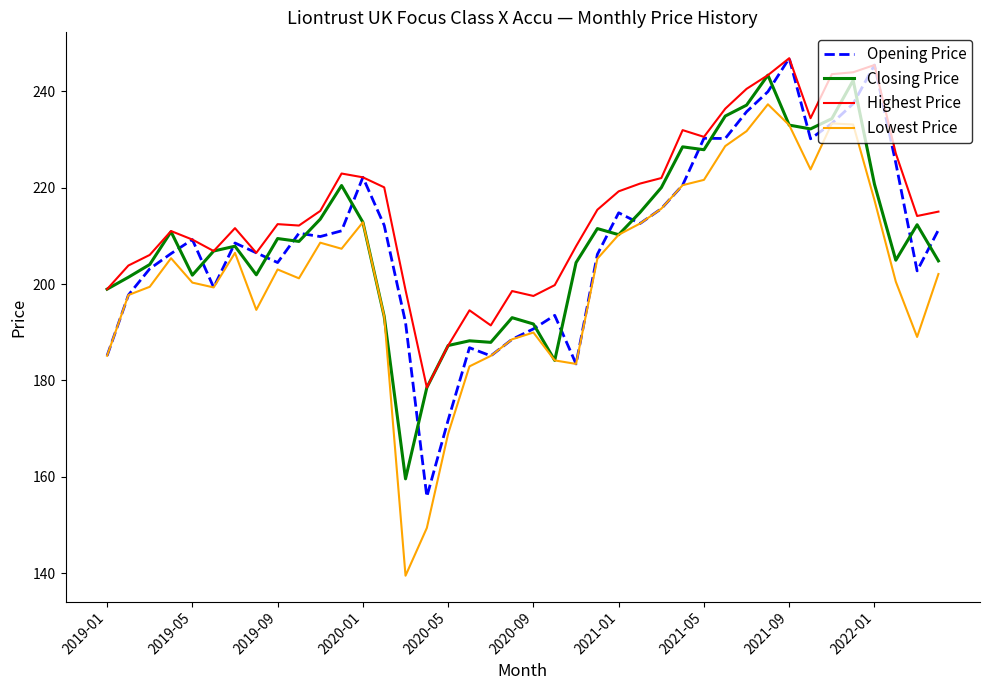

True or false: Lowest Price and Highest Price cross at least once.

False